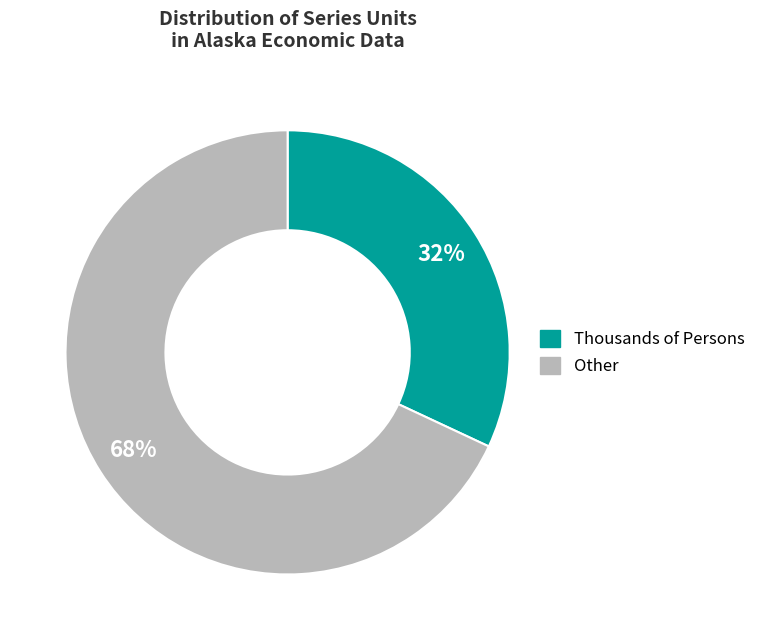

Does any single category account for the majority?

Yes